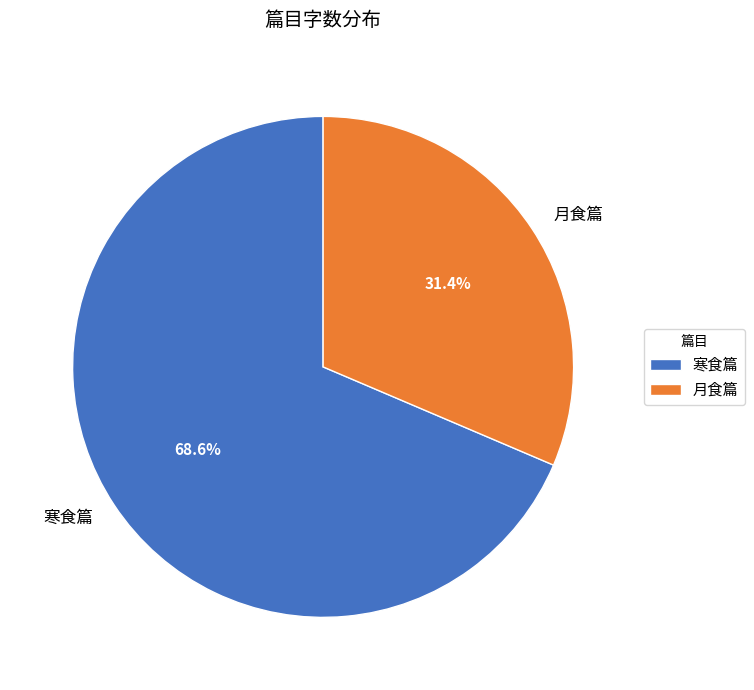

To the nearest percent, what portion does 寒食篇 represent?

69%